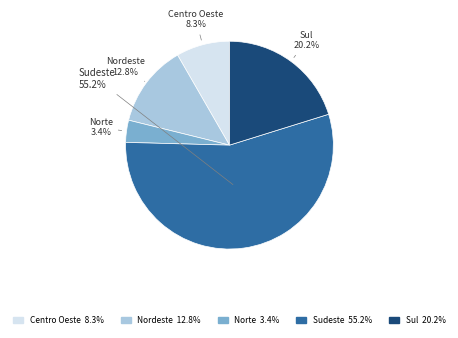

Which slice is the largest?

Sudeste